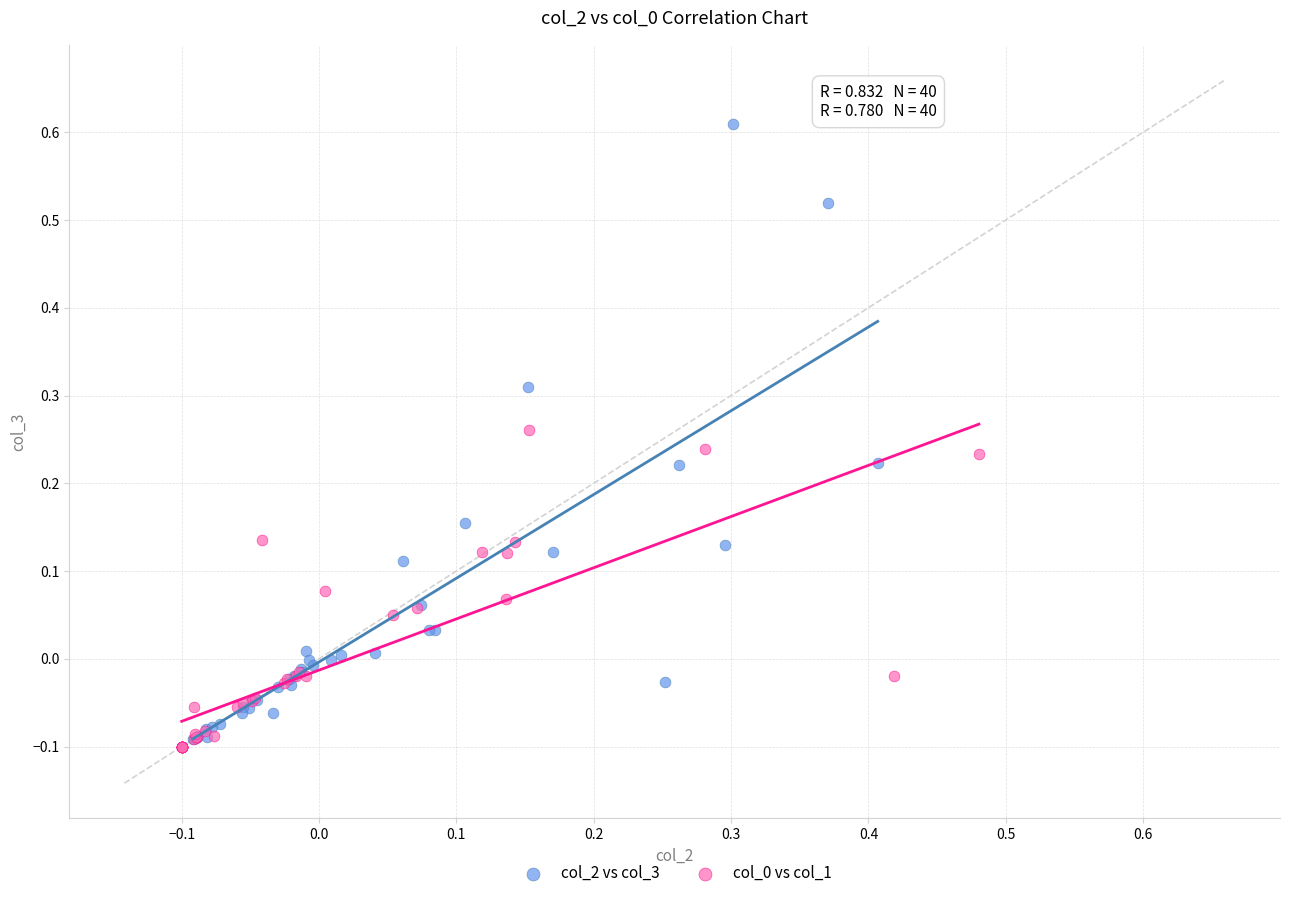

Which series has the widest spread of Y values?

col_2 vs col_3